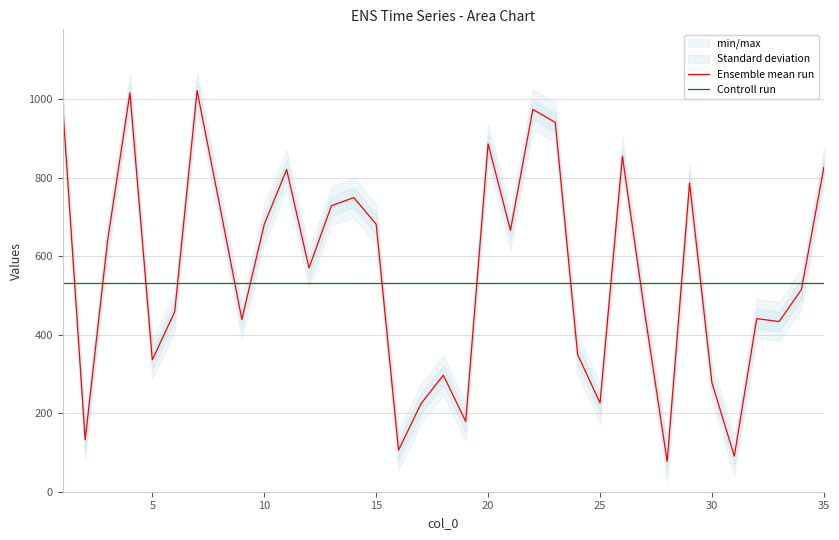

Does the chart display data point markers on the line(s)?

No